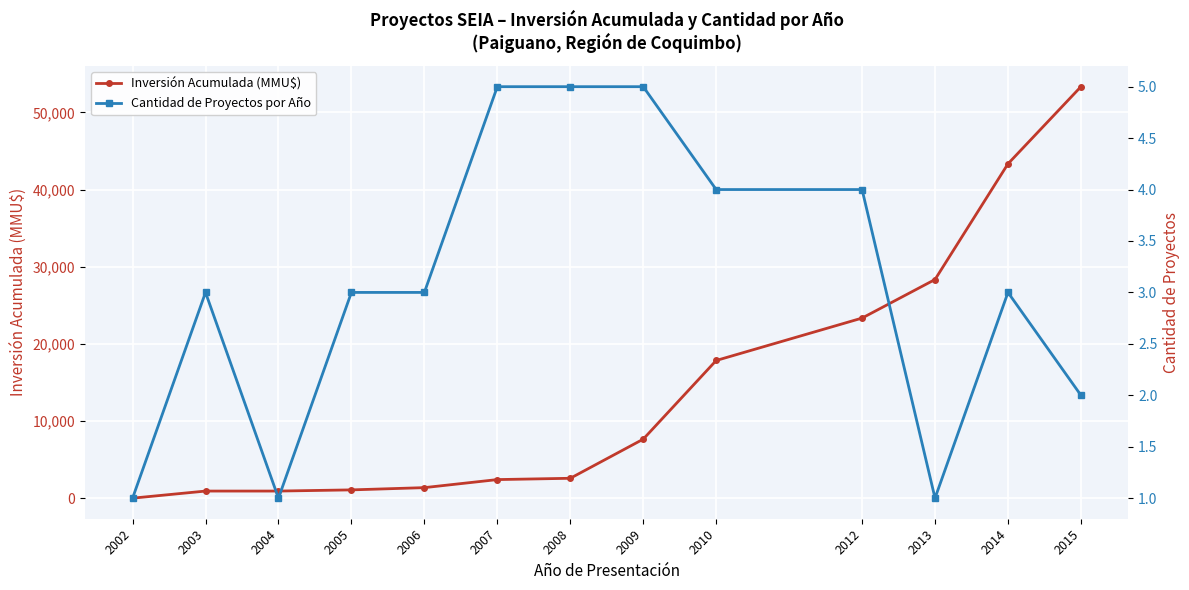

The value of Cantidad de Proyectos por Año at 2014 is 5. True or false?

False